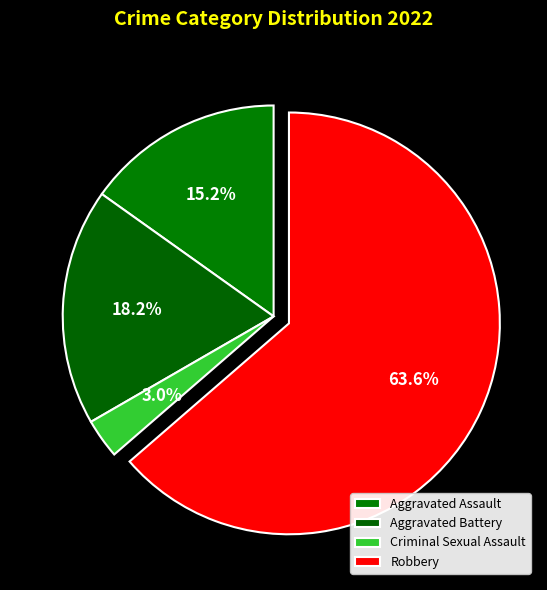

Count the number of slices in the pie.

4